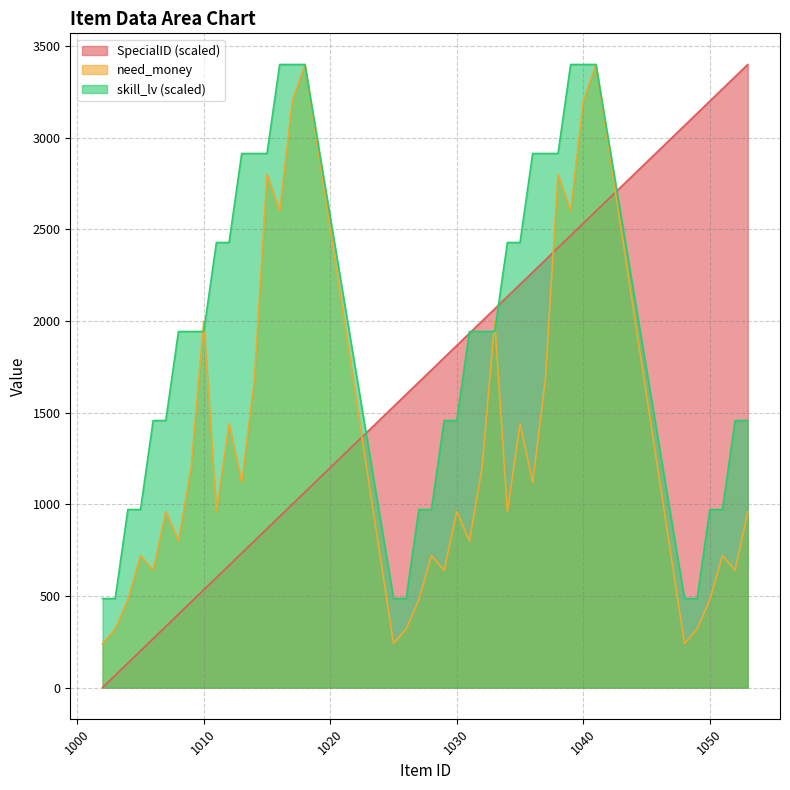

What is the difference between the second highest and second lowest values in the skill_lv series?

2914.3